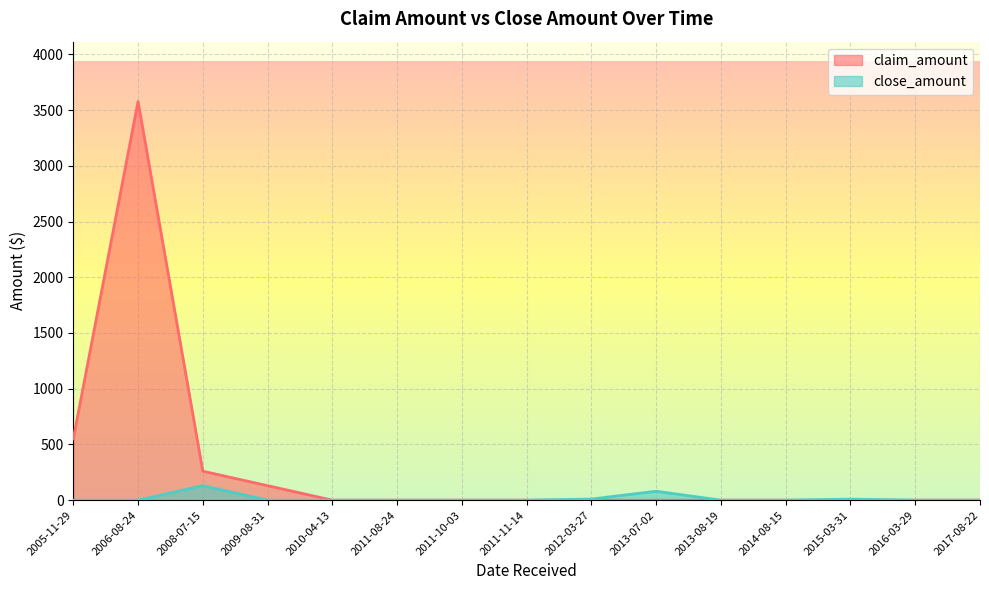

At how many categories does at least one series exceed 1930?

1